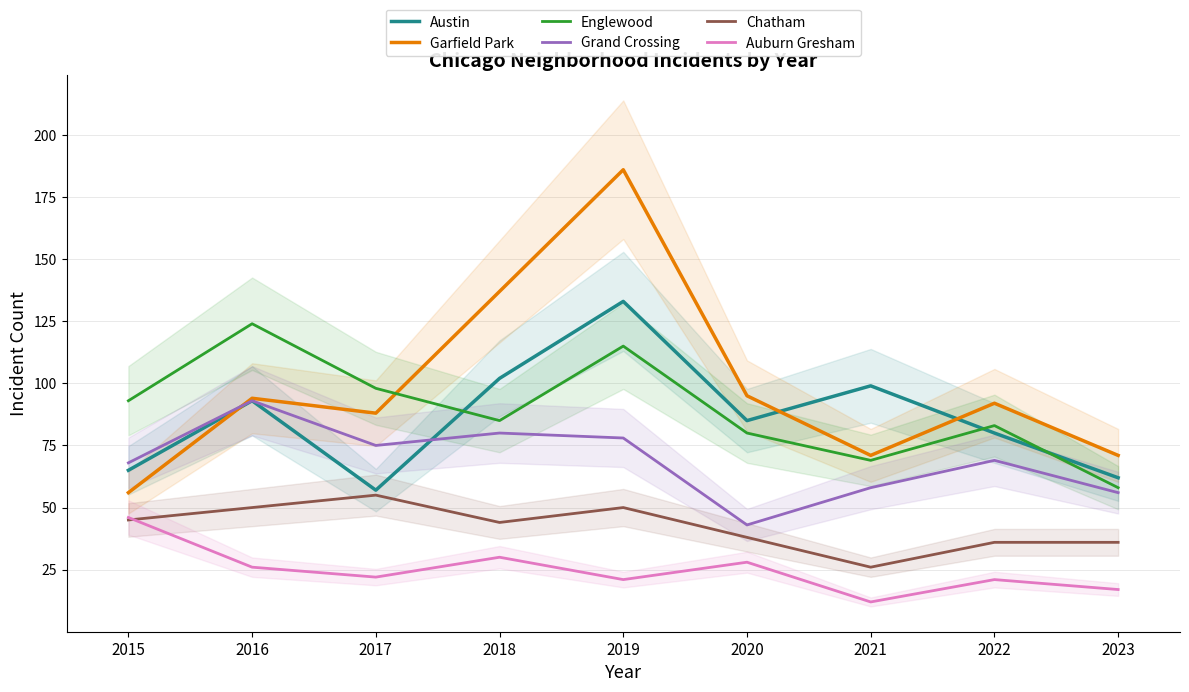

Which category has the highest value in the Grand Crossing series?

2016